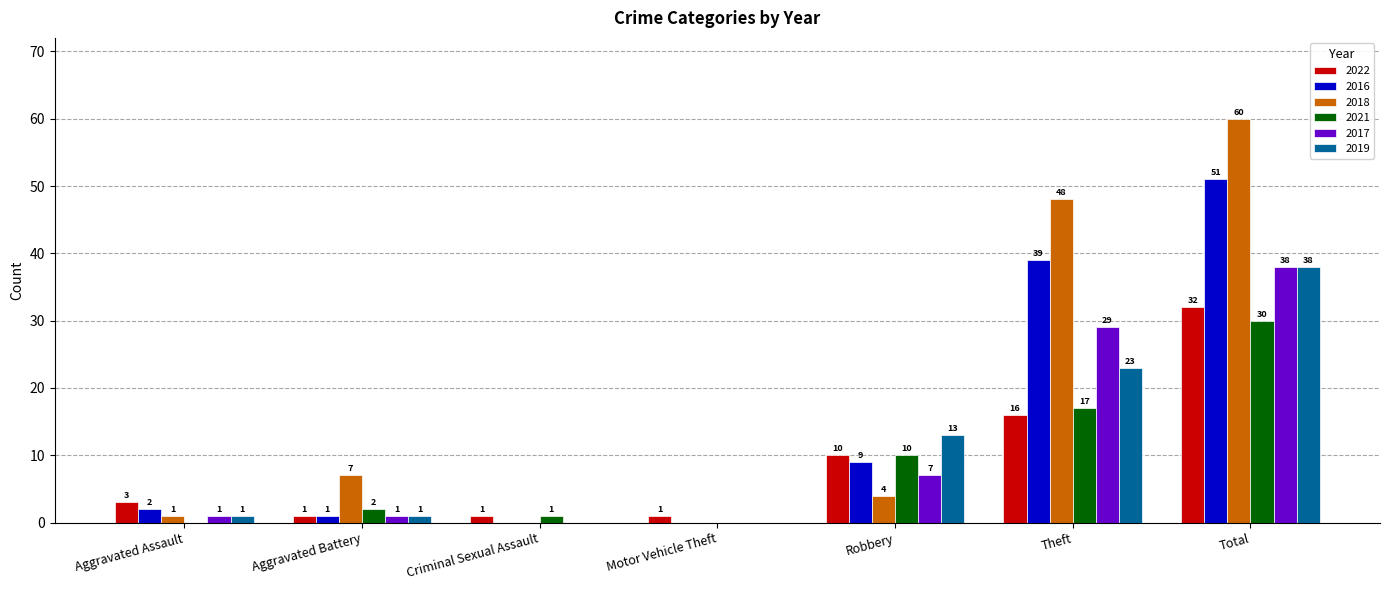

Where is 2018 nearest to the value 30?

Theft